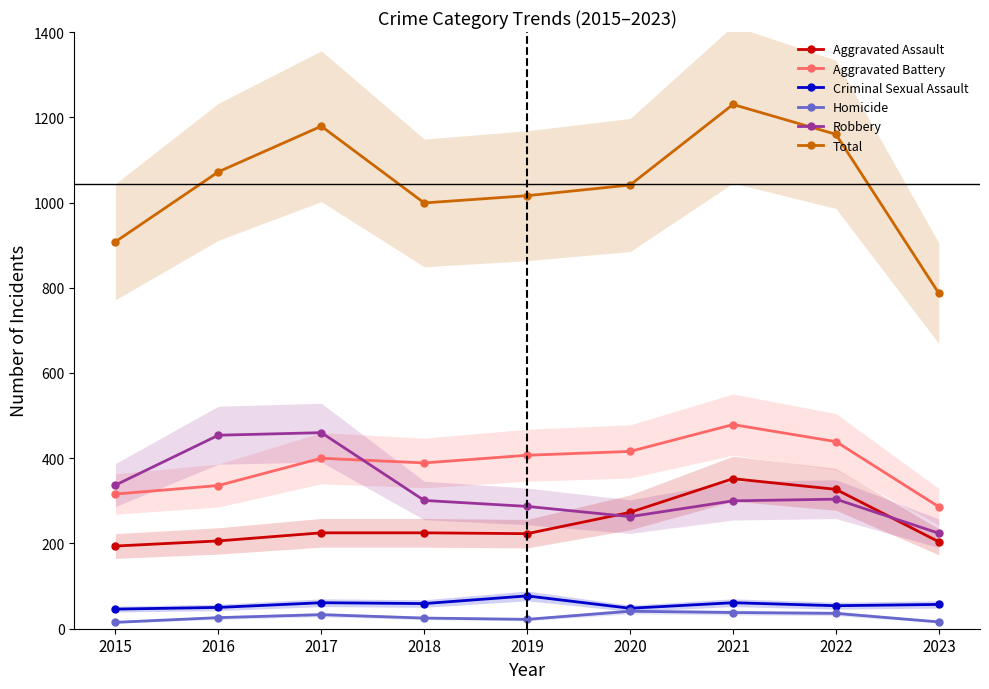

Between which two adjacent categories do Robbery and Aggravated Assault first intersect?

2019 and 2020